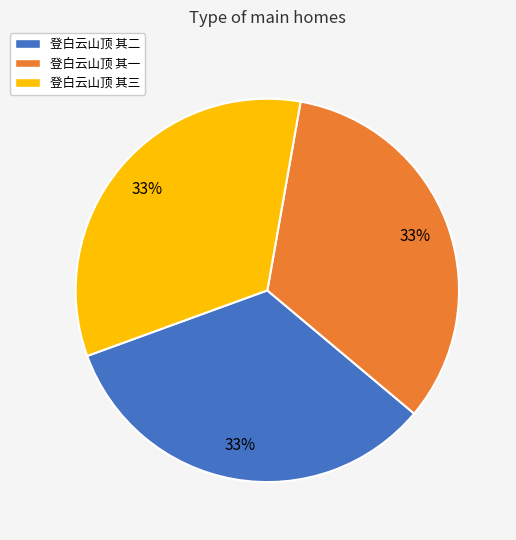

Combined, do 登白云山顶 其三 and 登白云山顶 其二 account for over 50%?

Yes